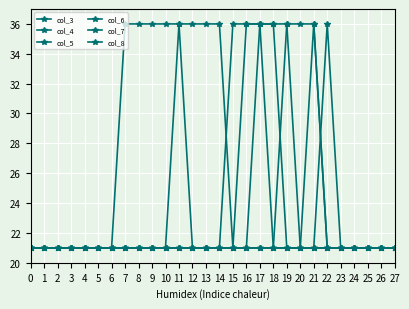

What is the value of the col_5 point at the 24th from the left?

21